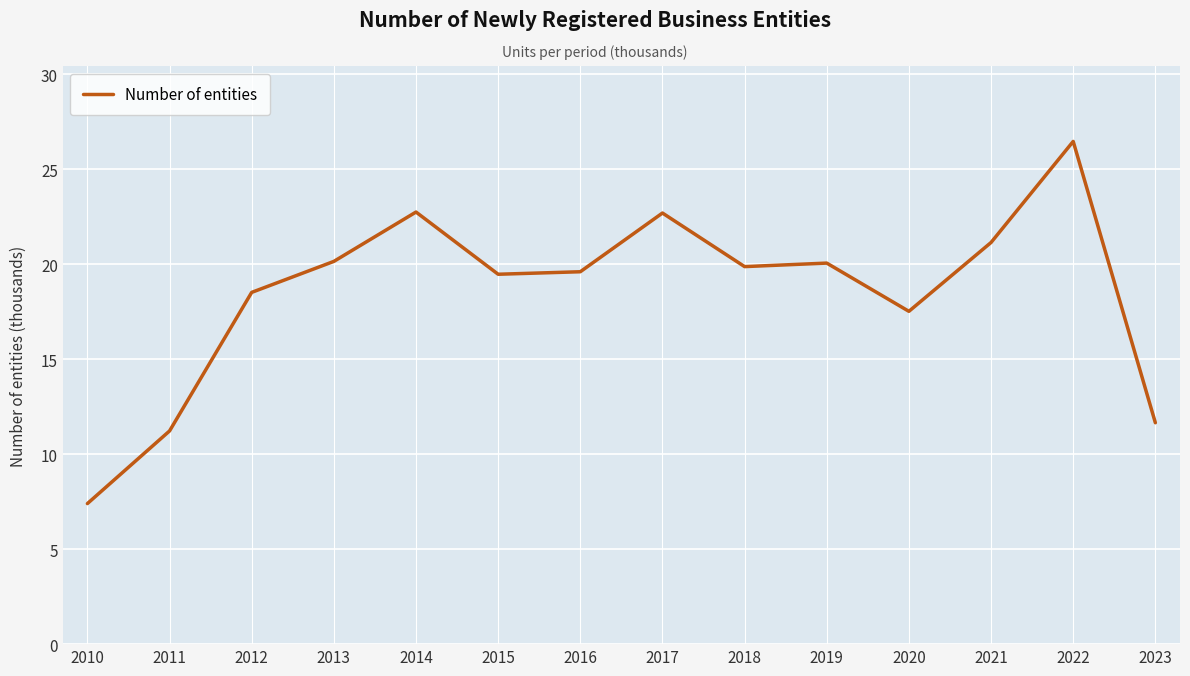

What is the sum of all values?

258.4